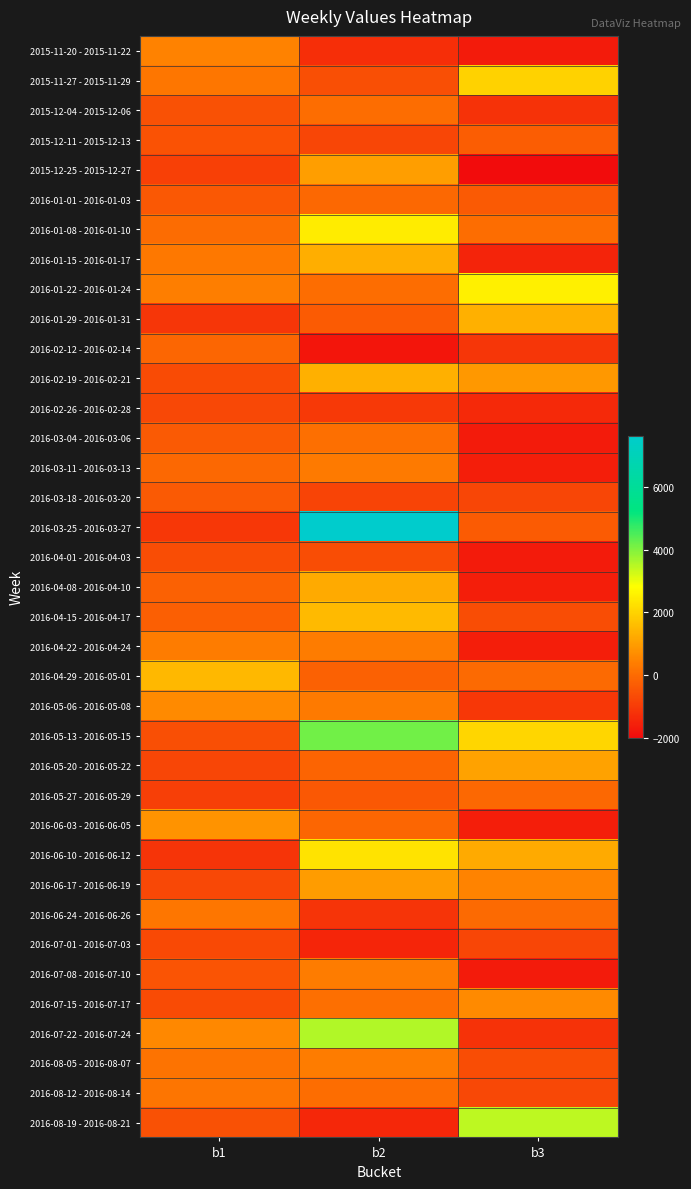

Which series has the largest range (max minus min)?

2016-03-25 - 2016-03-27